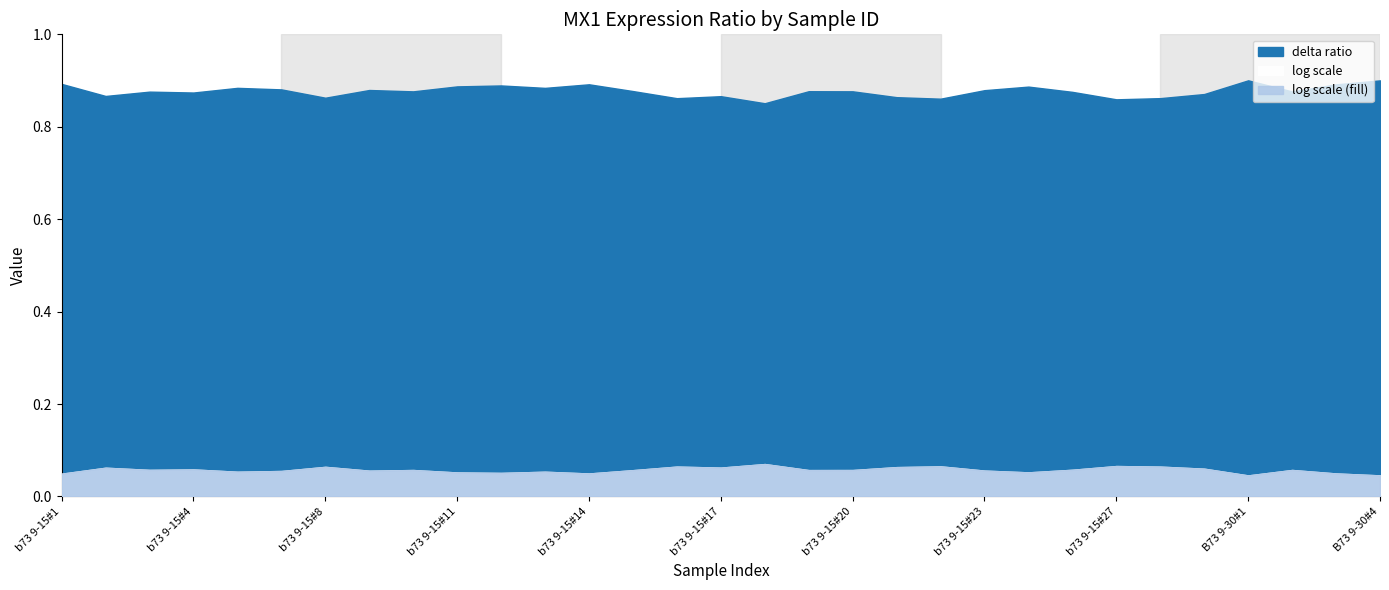

What is the value of the log scale point at the 7th from the left?

0.1